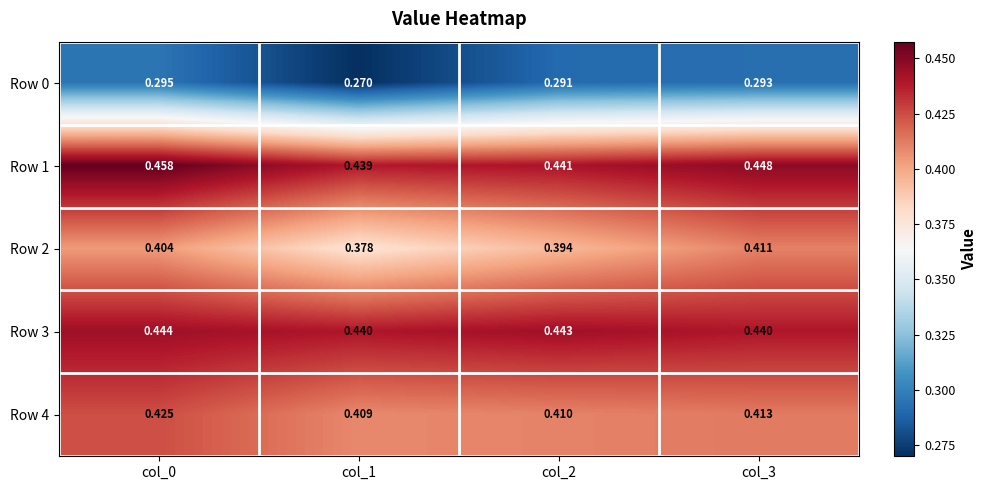

Is the value of Row 2 at col_2 greater than the value of Row 1 at col_3?

No